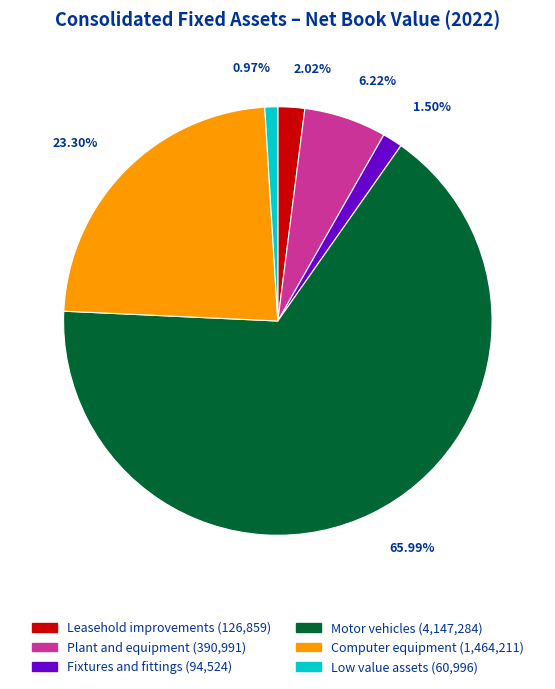

How many segments does this pie chart have?

6